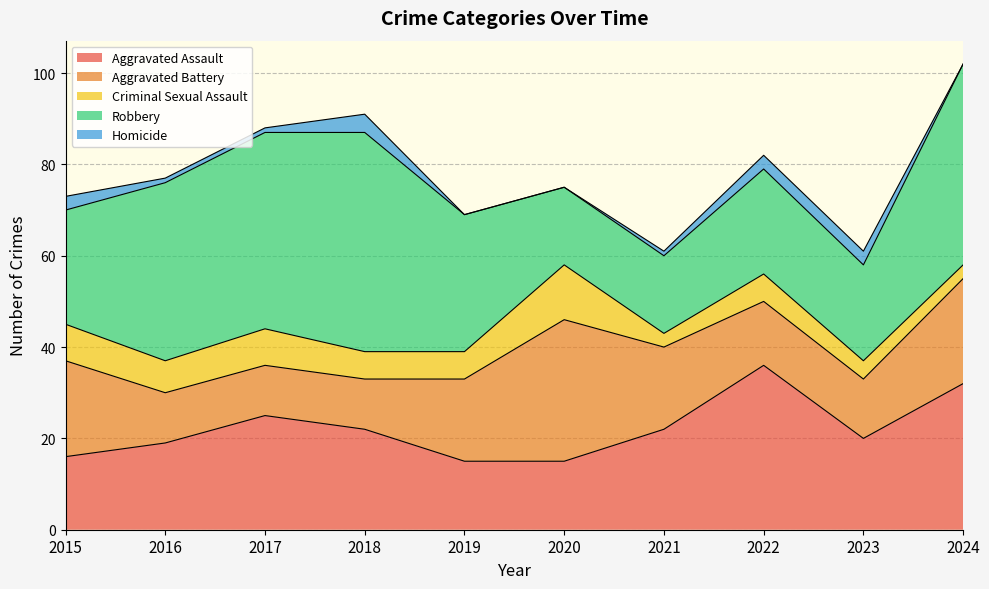

Which category has the lowest value in the Aggravated Battery series?

2016